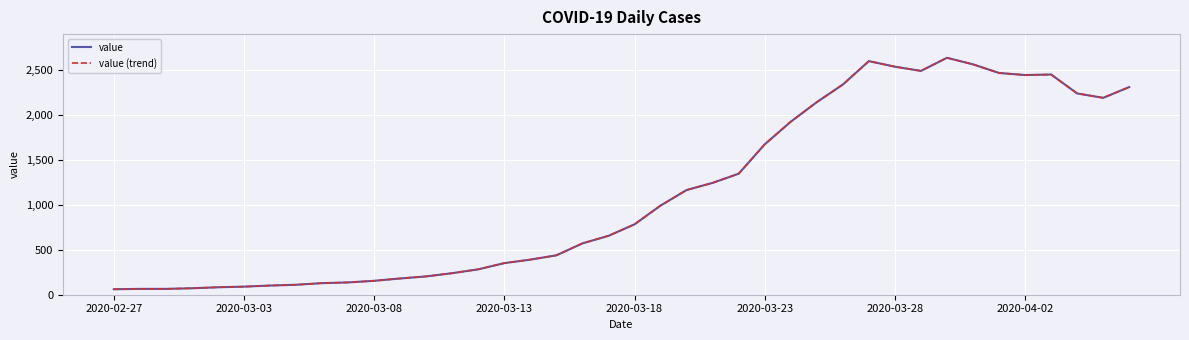

Which category has the lowest value in the value series?

2020-02-27